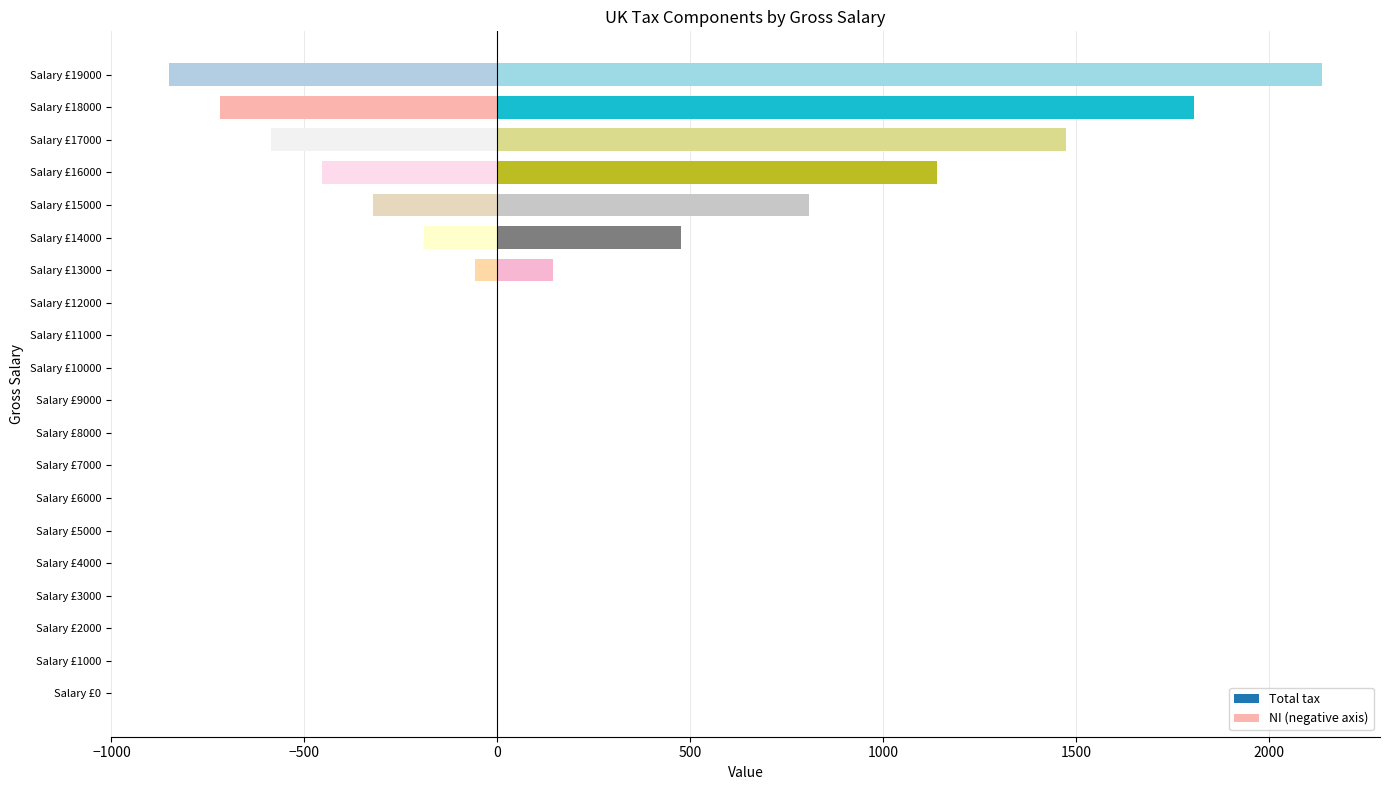

Which series has the largest total across all categories?

Total tax